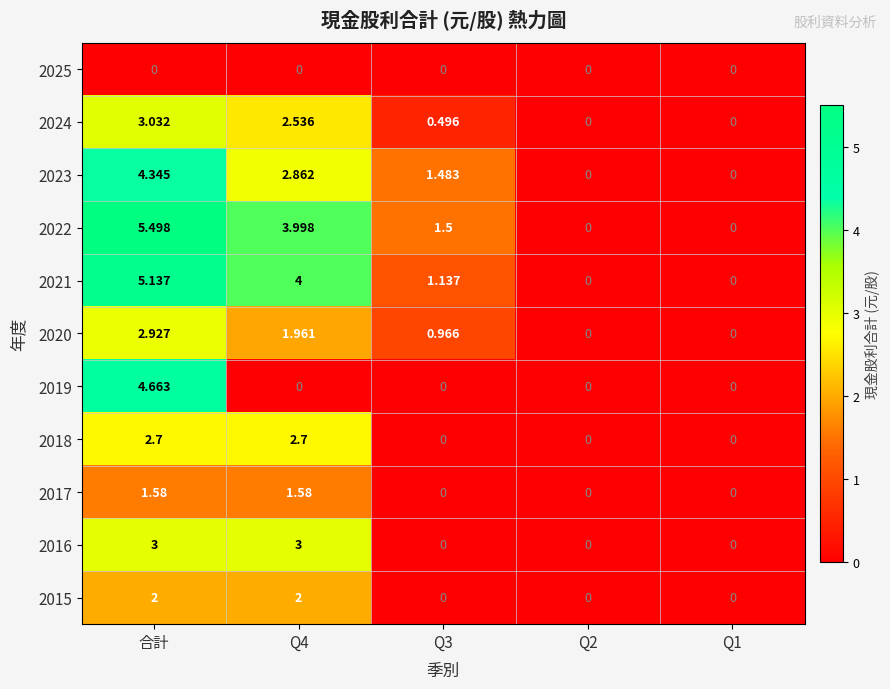

Which label corresponds to the largest value in the chart?

合計